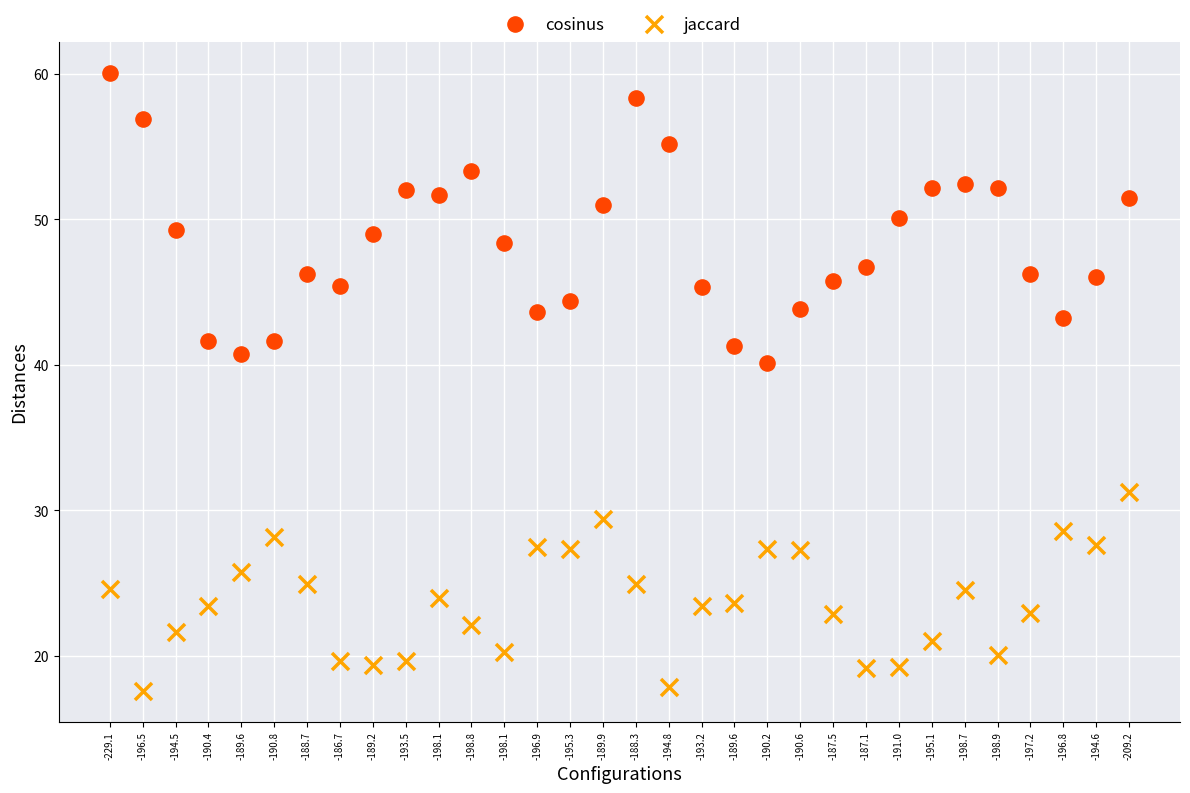

Across all series, what Y value is closest to 38?

40.1